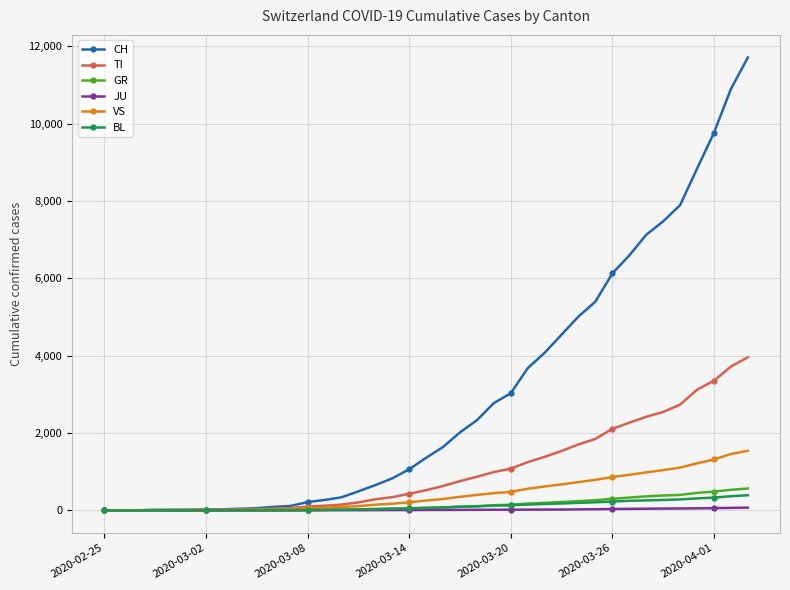

What is the maximum value shown in the chart?

11712